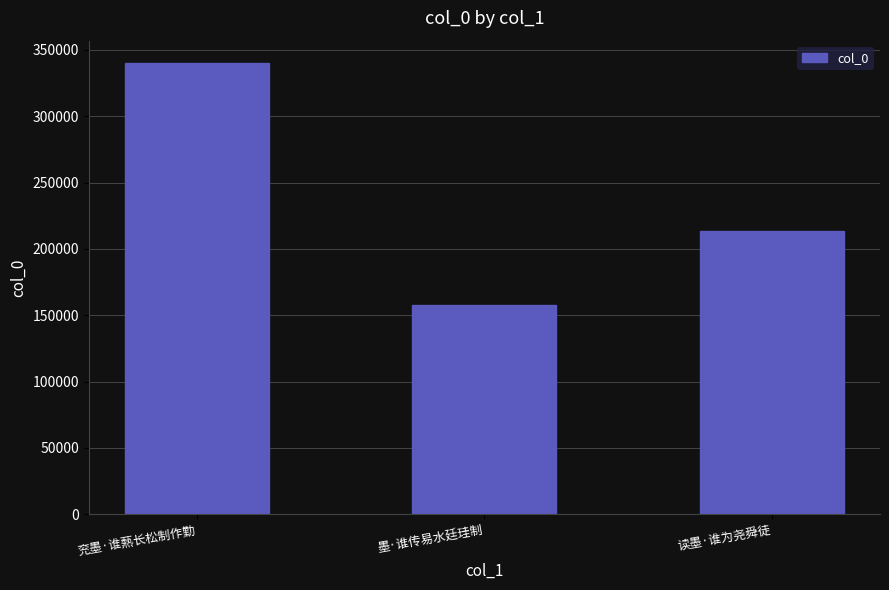

Which label corresponds to the smallest value in the chart?

墨·谁传易水廷珪制